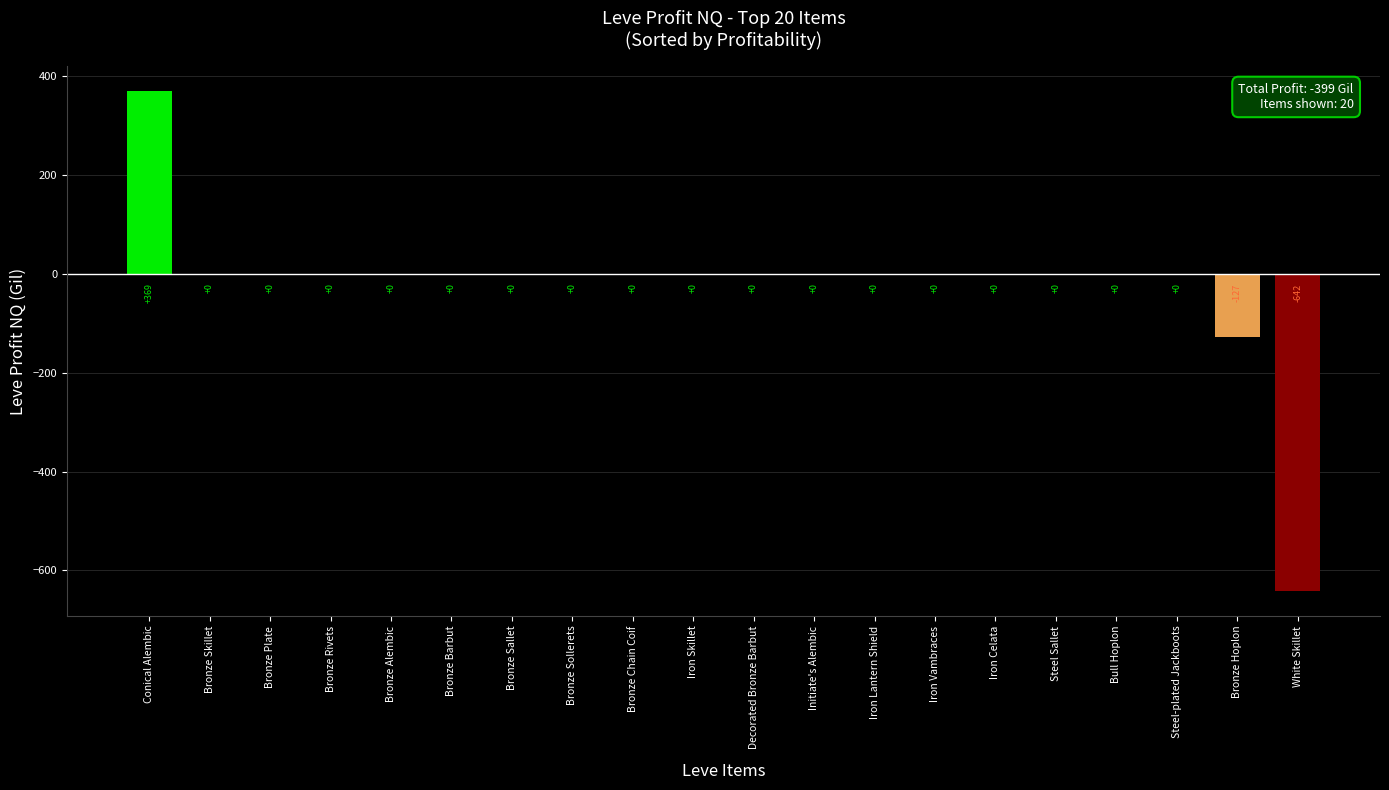

True or false: the data shows -127.0 at Bronze Hoplon.

True